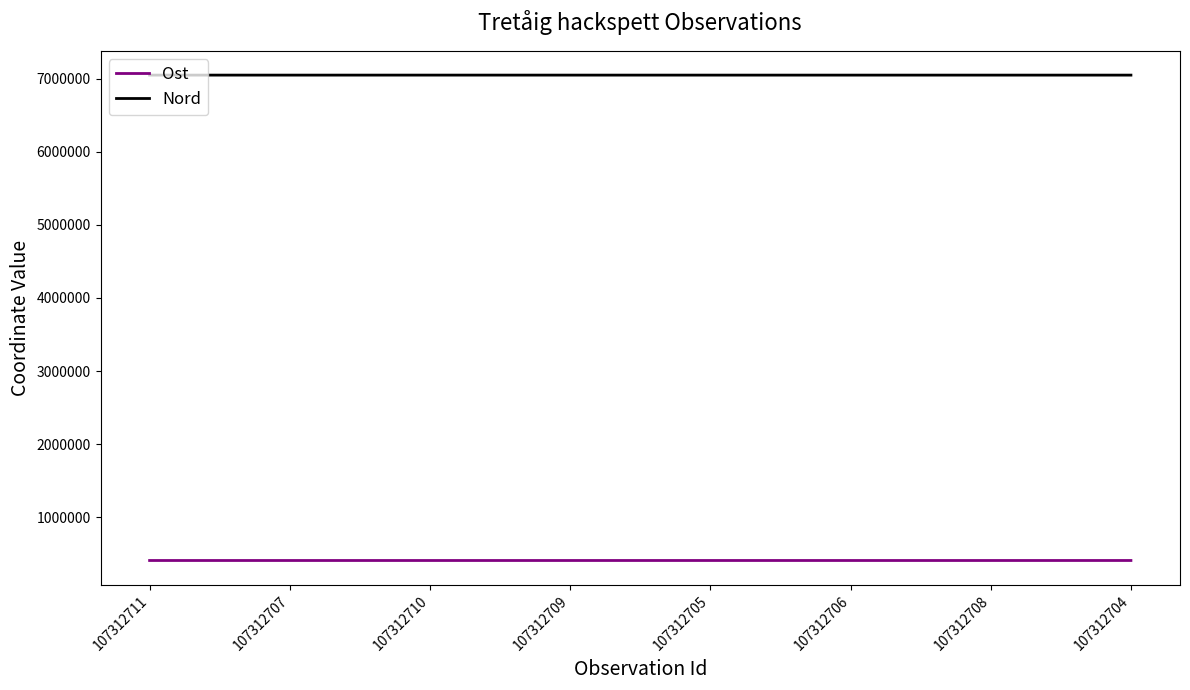

What is the maximum value for Nord?

7050454.9